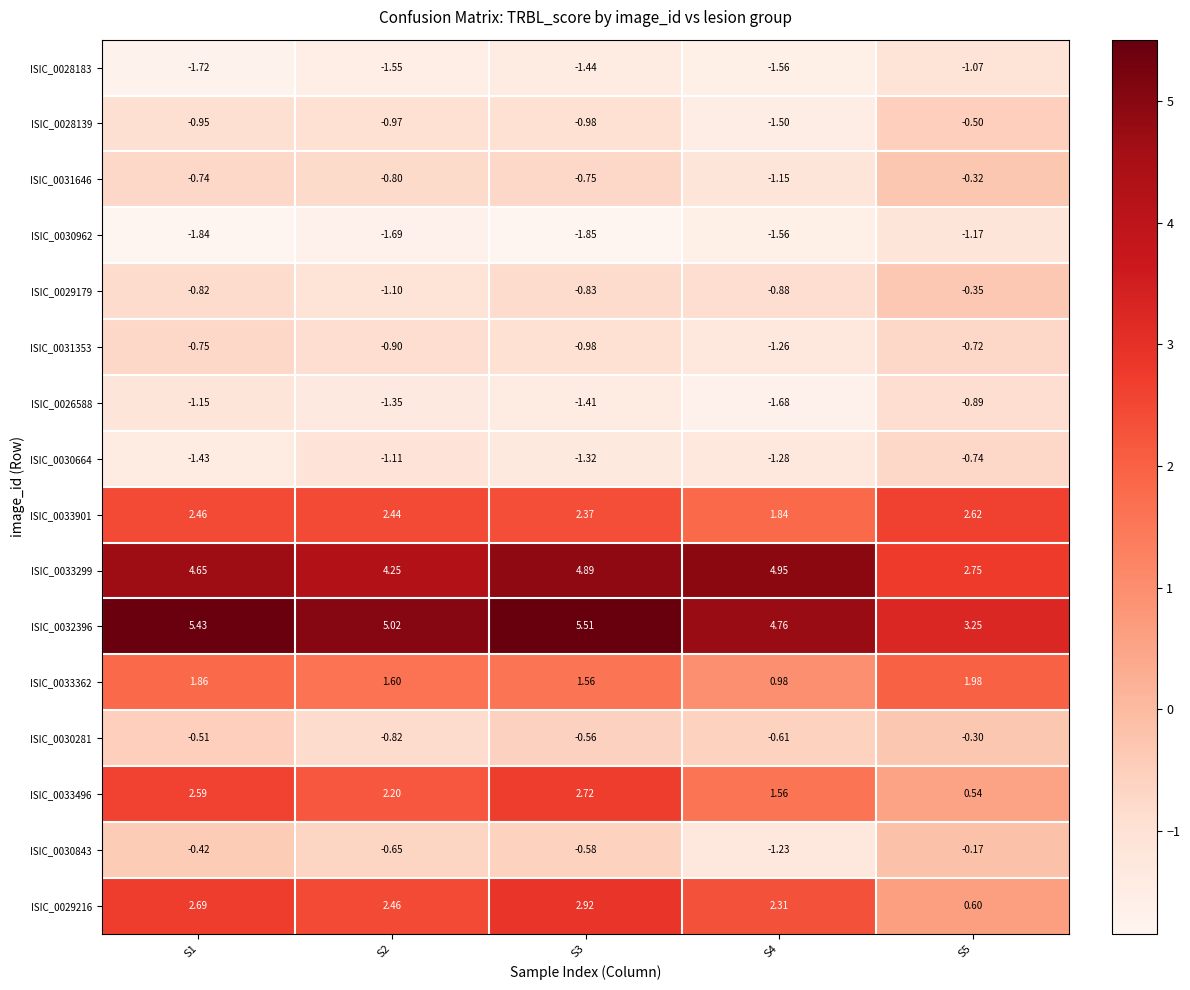

Is the value of ISIC_0033901 at S5 greater than the value of ISIC_0033362 at S4?

Yes